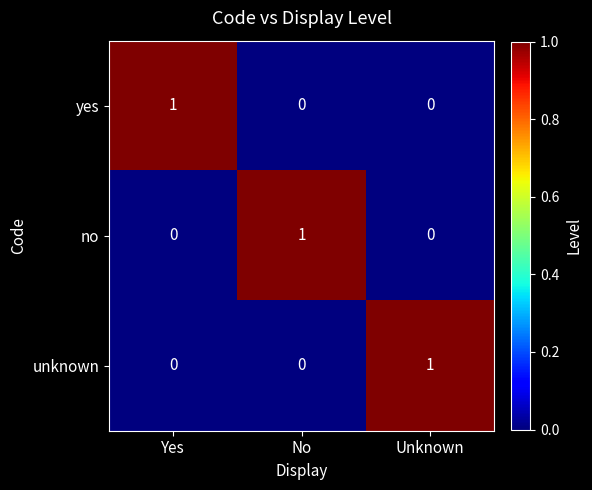

How many series are shown in this chart?

3